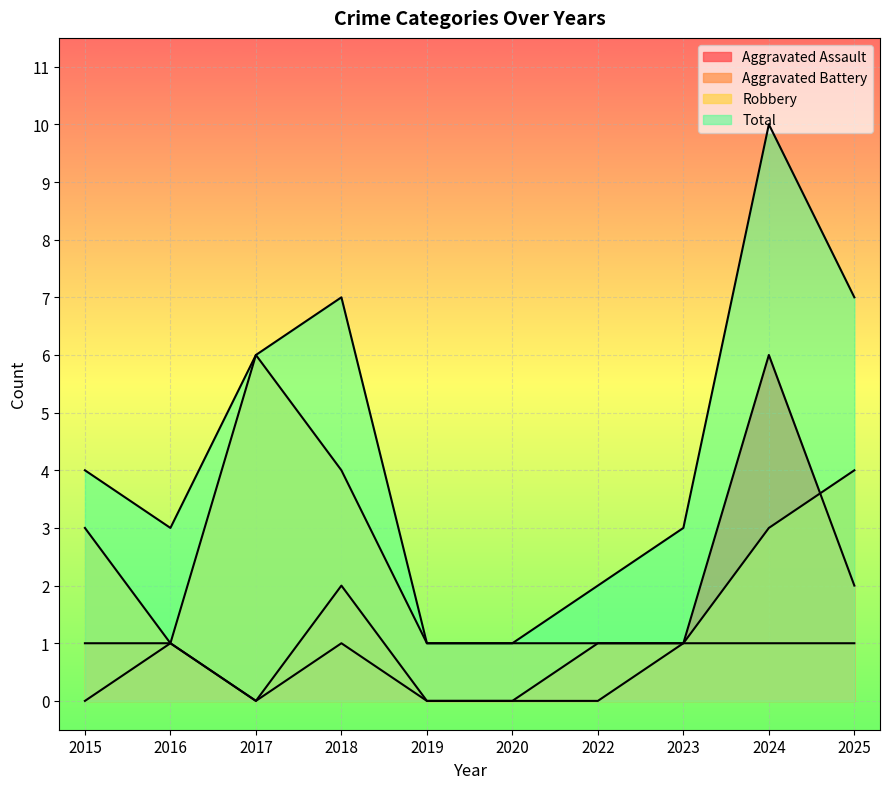

How many data points in Total are less than 4?

5